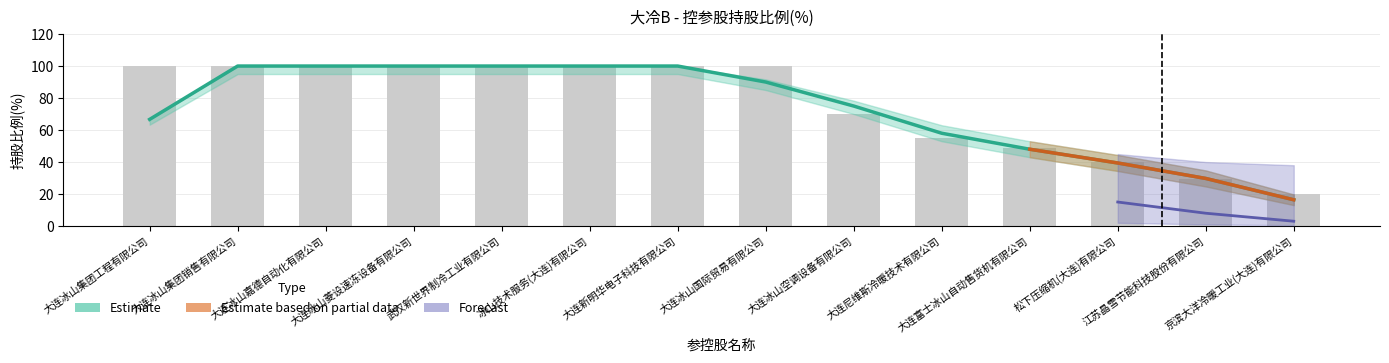

Reading left to right, extract all data points from this chart.

大连冰山集团工程有限公司=66.7	大连冰山集团销售有限公司=100.0	大连冰山嘉德自动化有限公司=100.0	大连冰山菱设速冻设备有限公司=100.0	武汉新世界制冷工业有限公司=100.0	冰山技术服务(大连)有限公司=100.0	大连新明华电子科技有限公司=100.0	大连冰山国际贸易有限公司=90.0	大连冰山空调设备有限公司=75.0	大连尼维斯冷暖技术有限公司=58.0	大连富士冰山自动售货机有限公司=48.0	松下压缩机(大连)有限公司=39.4	江苏晶雪节能科技股份有限公司=29.7	京滨大洋冷暖工业(大连)有限公司=16.4